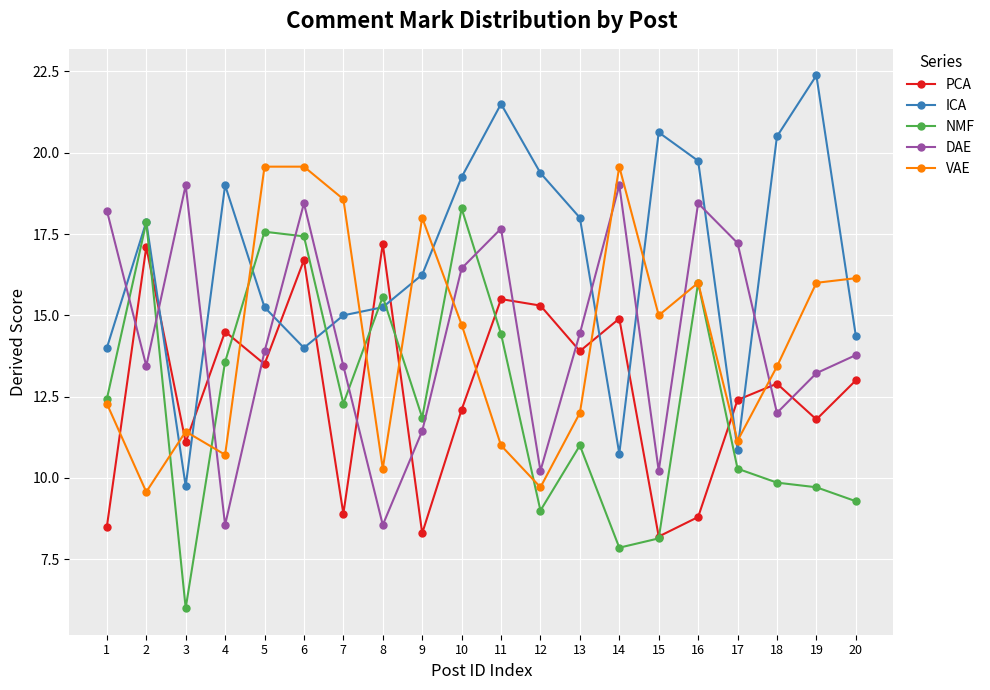

The value of VAE at 17 is 11.1. True or false?

True